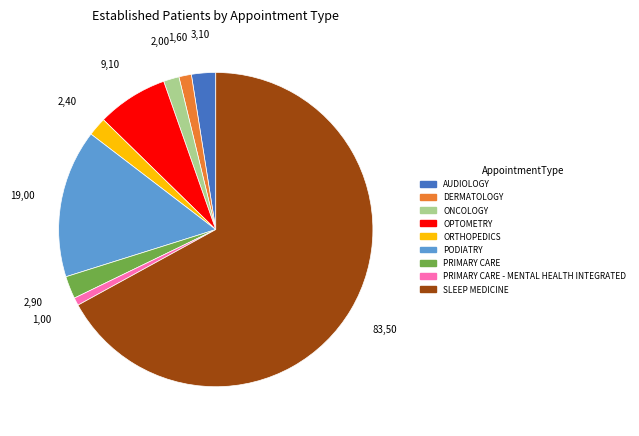

Which has a higher value, DERMATOLOGY or SLEEP MEDICINE?

SLEEP MEDICINE